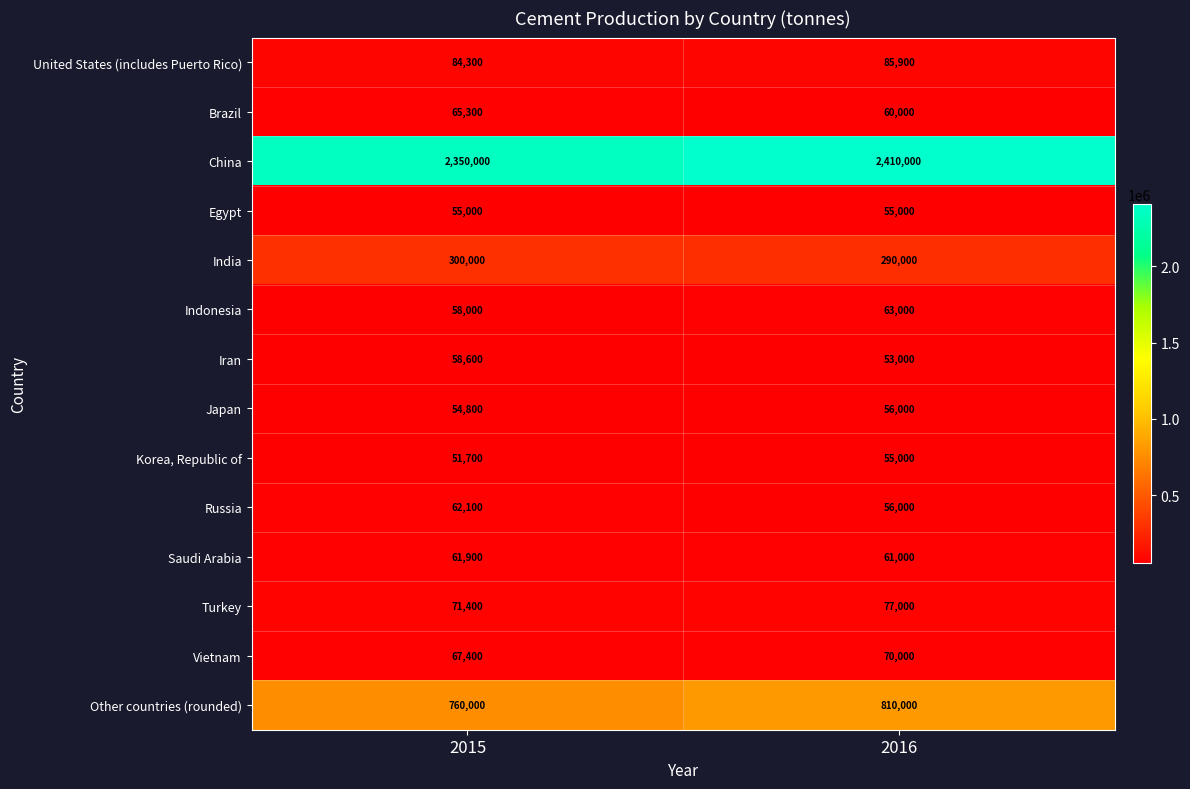

What is the sum of all Korea, Republic of values?

106700